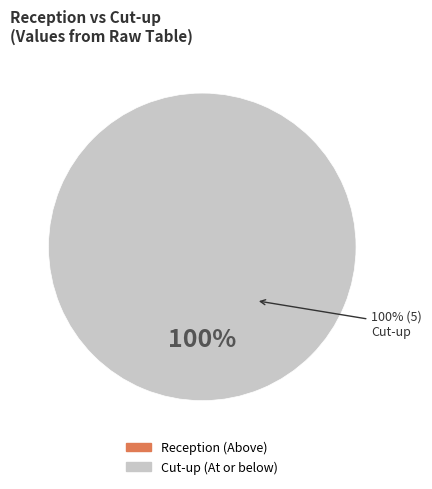

Combined, what portion of the pie is Cut-up and Reception?

100.0%